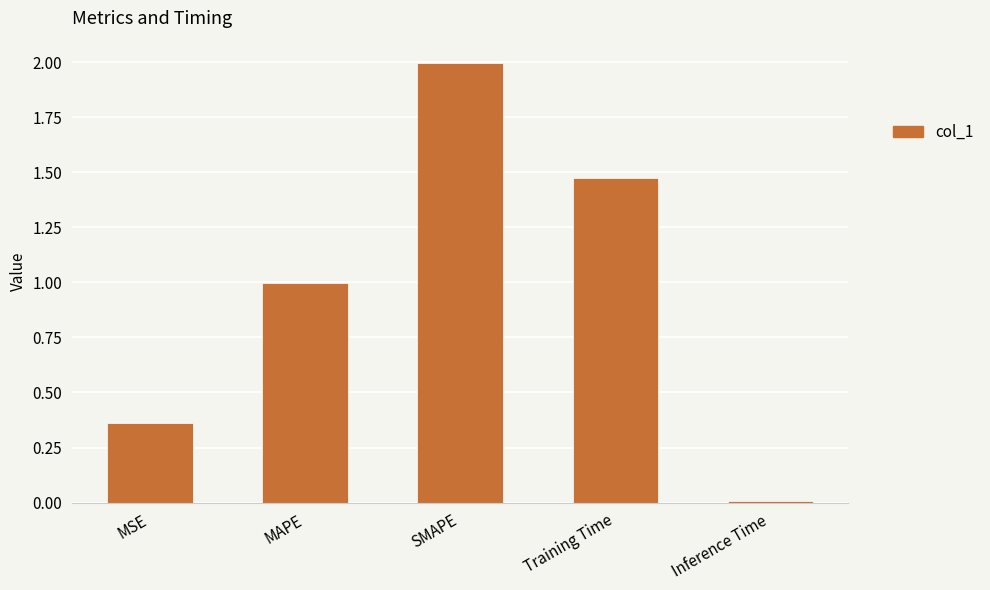

Rank the categories by value from lowest to highest.

Inference Time, MSE, MAPE, Training Time, SMAPE